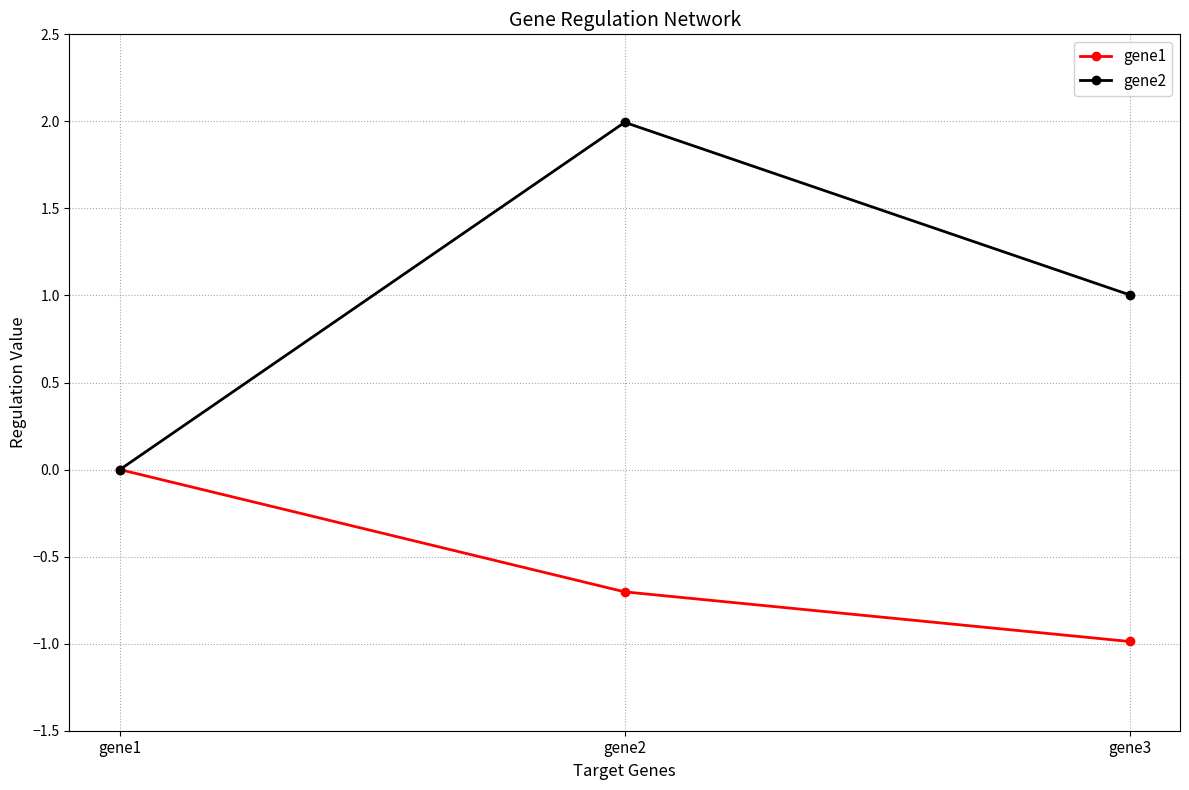

How many lines are shown in the chart?

2